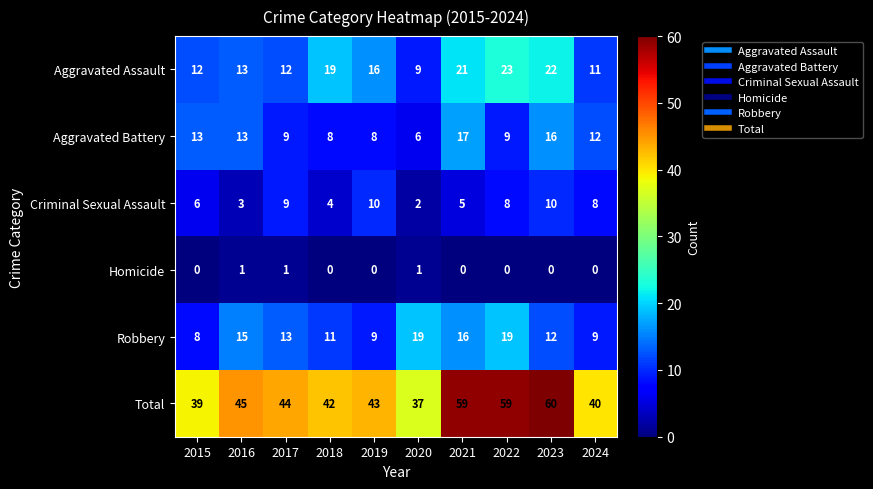

Which series has the largest range (max minus min)?

Total